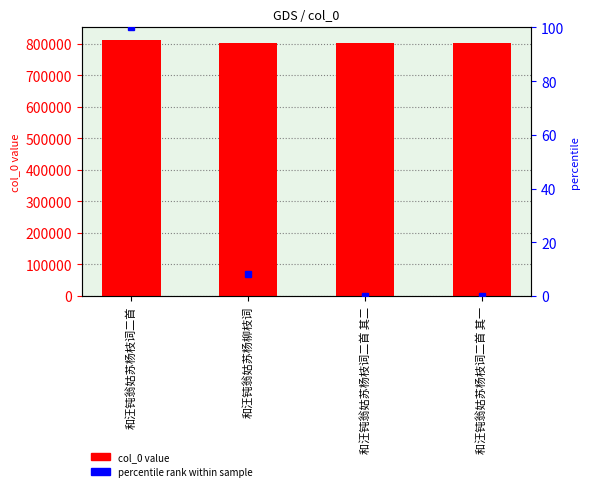

What is the difference between the maximum and minimum values?

9845